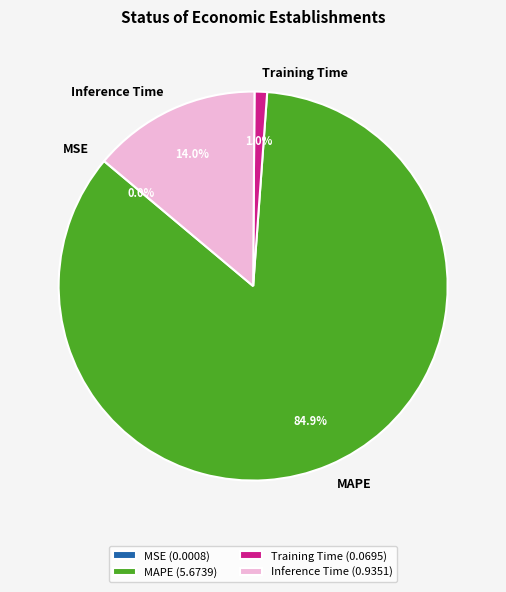

Is it true that Training Time is 1% of the pie?

True